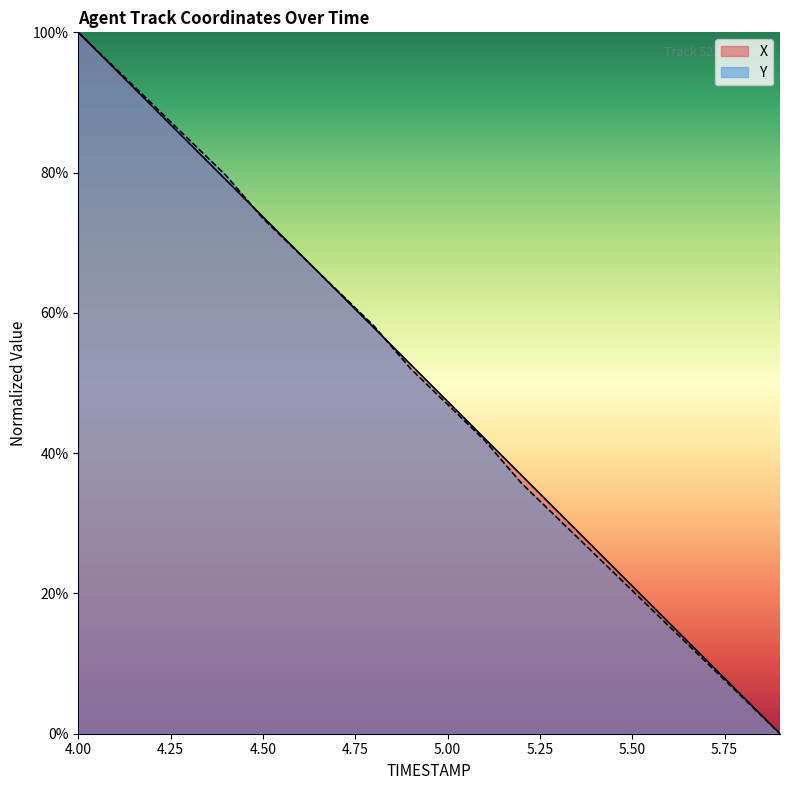

At which category is the sum across all series the highest?

4.00